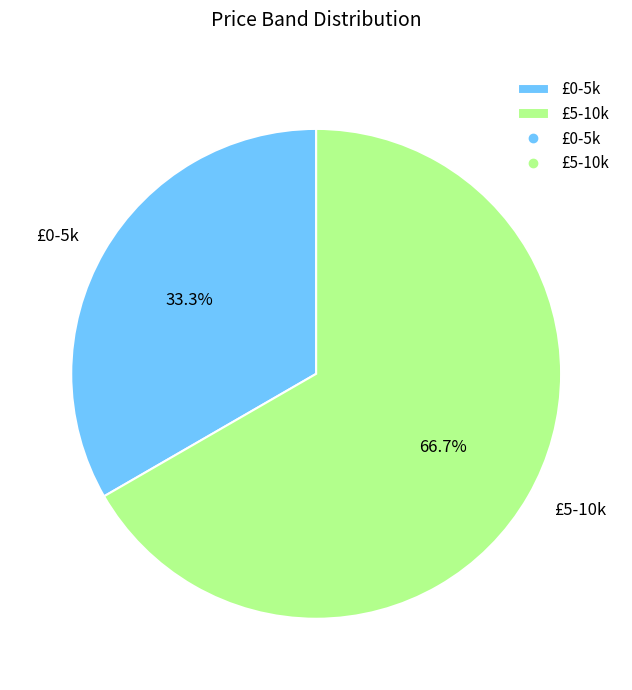

To the nearest percent, what percentage of the pie is £5-10k?

67%